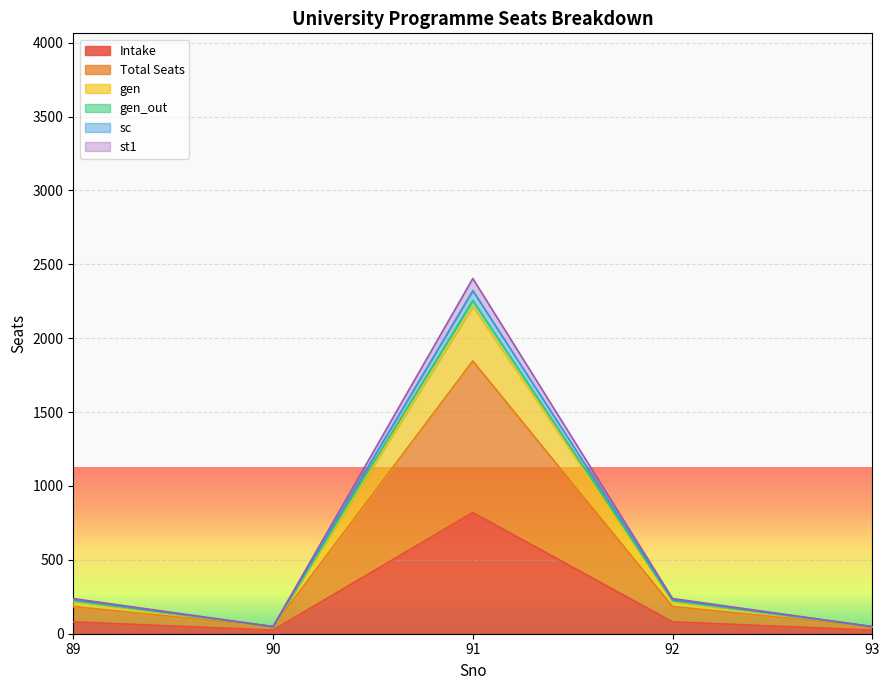

What is the highest value of the Intake series?

820